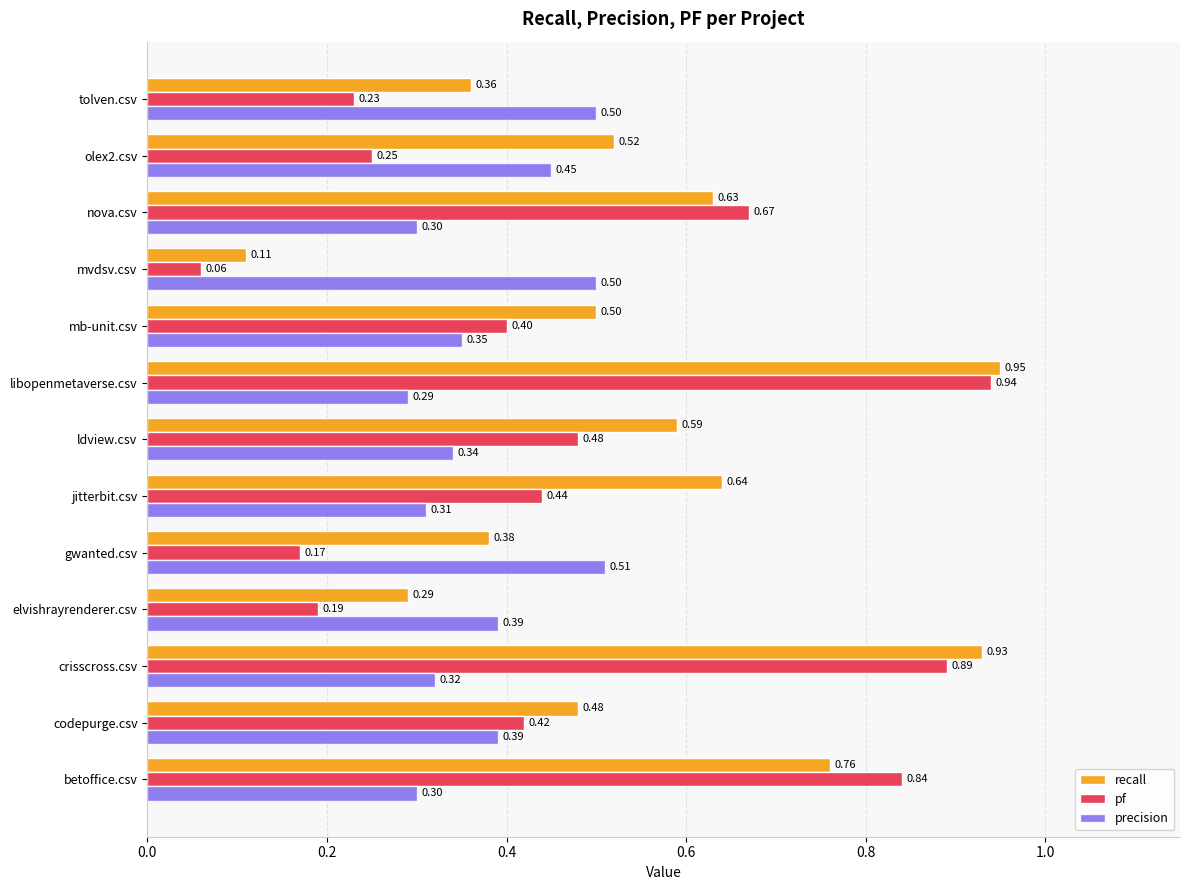

Rank the categories by recall value from lowest to highest.

mvdsv.csv, elvishrayrenderer.csv, tolven.csv, gwanted.csv, codepurge.csv, mb-unit.csv, olex2.csv, ldview.csv, nova.csv, jitterbit.csv, betoffice.csv, crisscross.csv, libopenmetaverse.csv